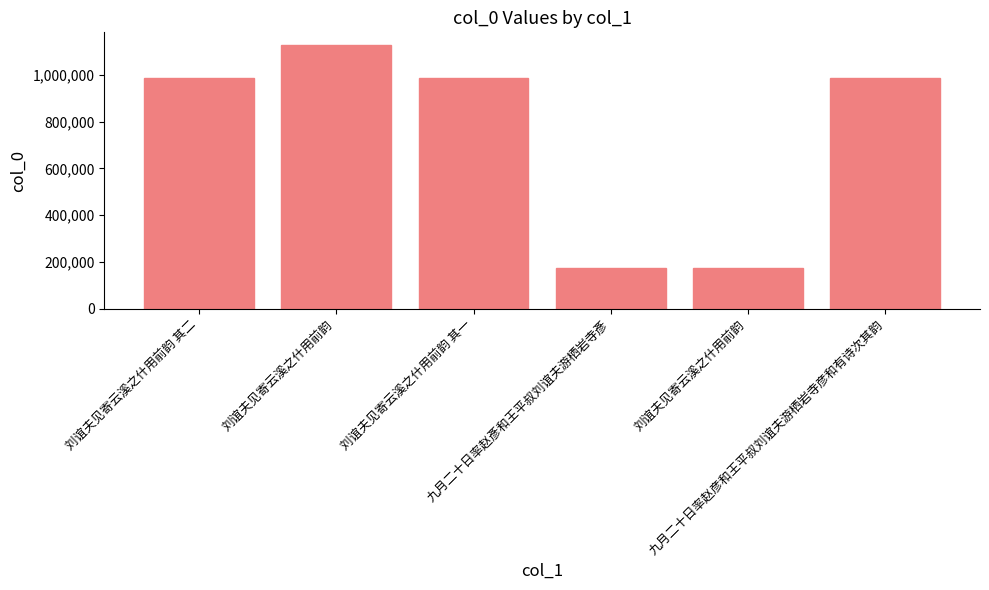

True or false: the data shows 984782 at 刘谊夫见寄云溪之什用前韵 其一.

True